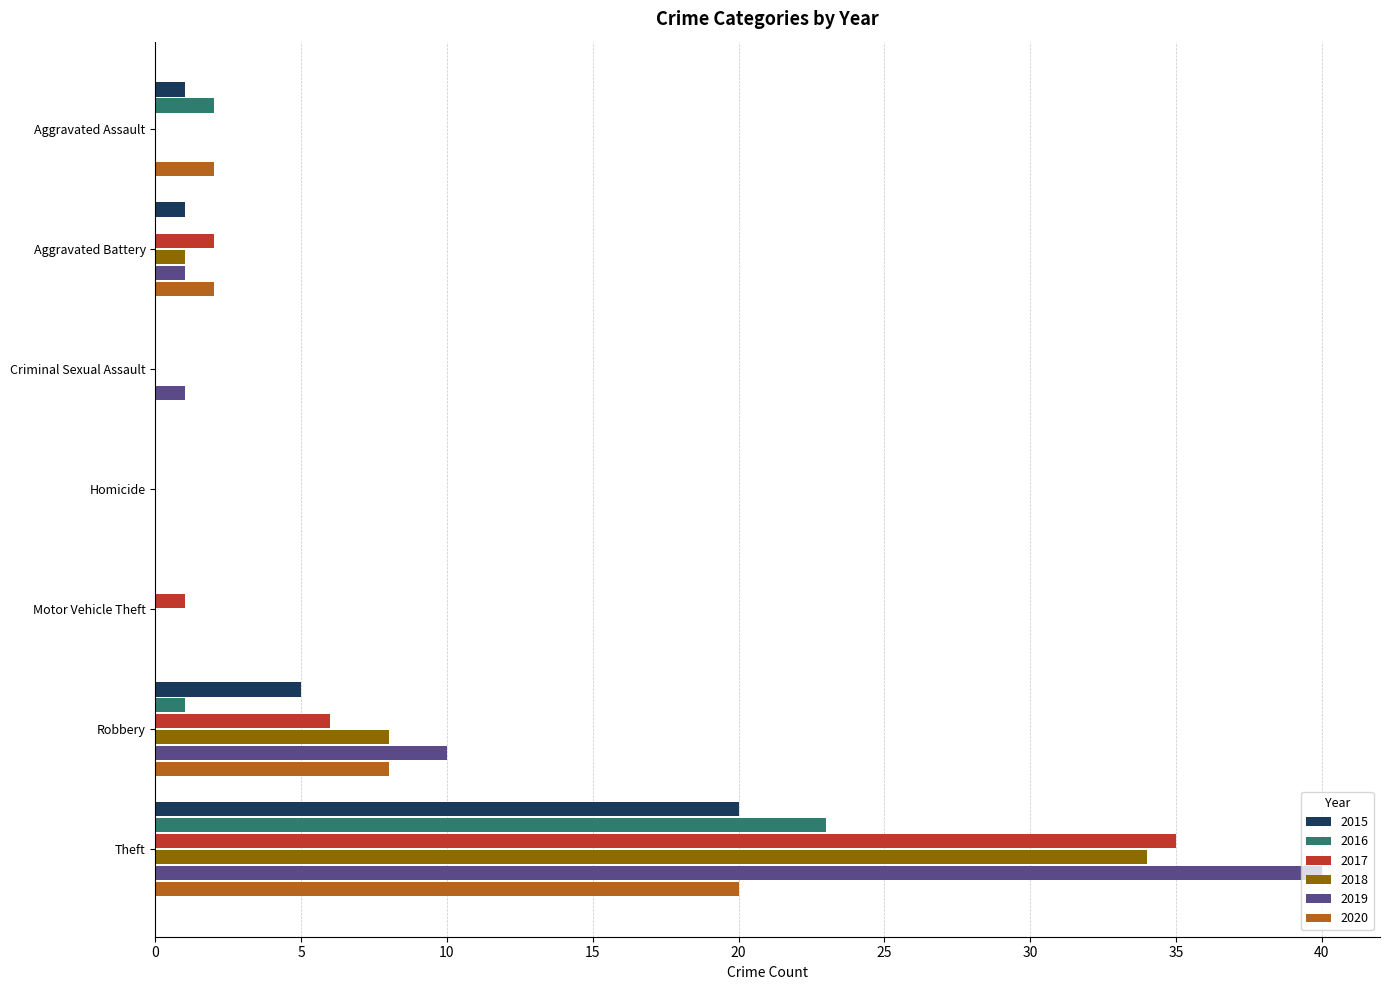

The value of 2017 at Robbery is 9. True or false?

False